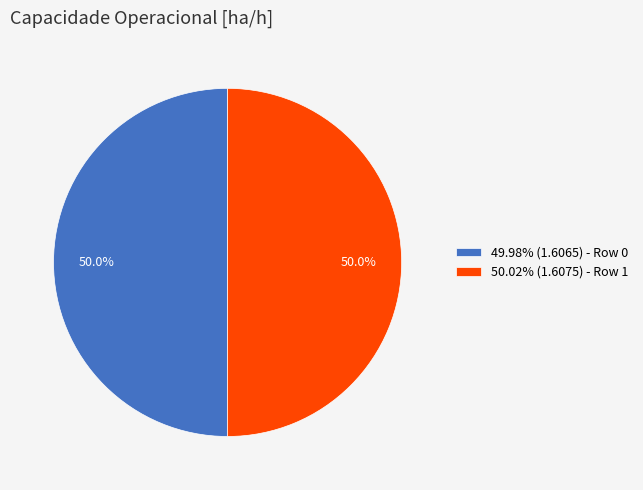

What is the ratio of the value at 50.02% (1.6075) - Row 1 to the value at 49.98% (1.6065) - Row 0?

1.0